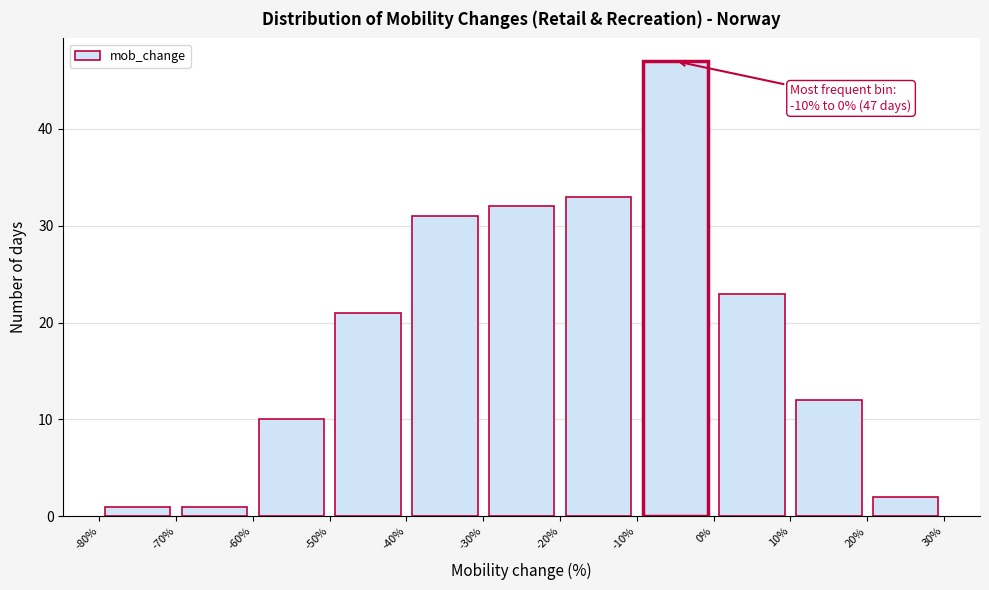

Which range on the x-axis has the tallest bar?

-10% to 0%